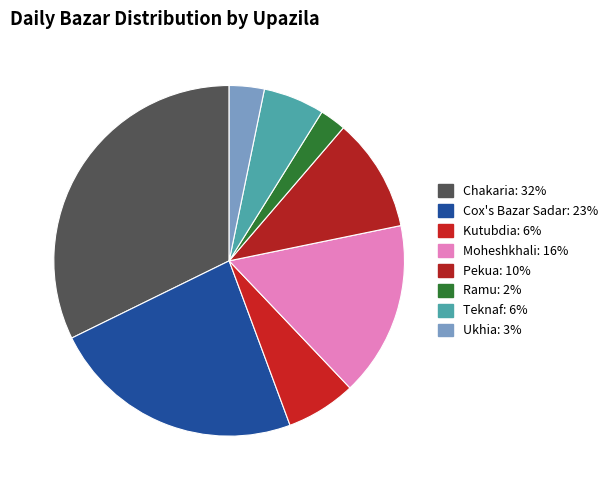

What percentage is the Ukhia slice, to the nearest percent?

3%